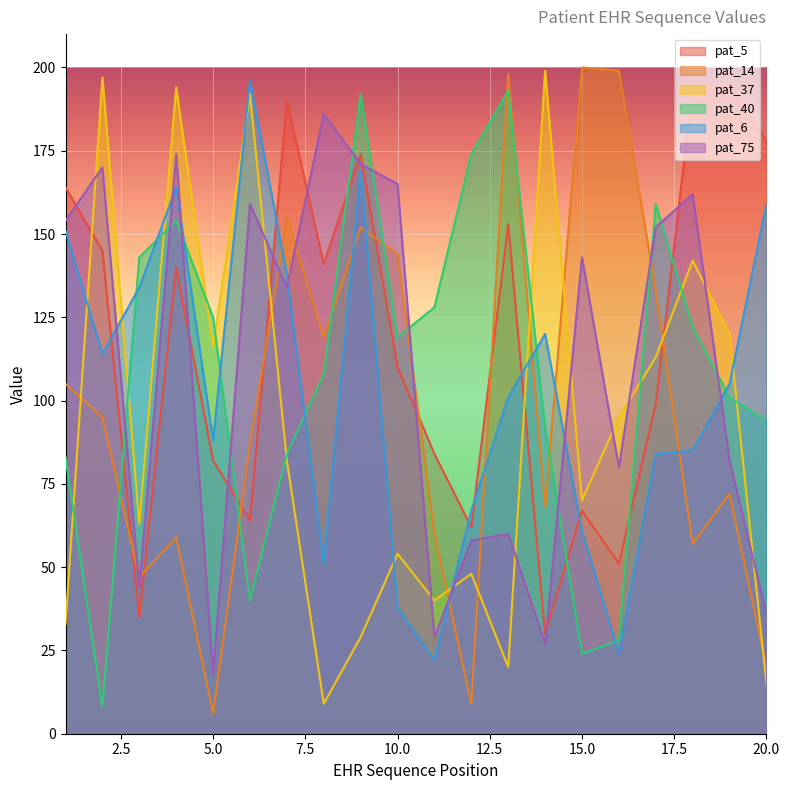

Reading left to right, list all the values displayed in this chart.

pat_5: 164	145	35	140	82	64	190	141	174	110	84	62	153	30	67	51	99	194	195	178
pat_14: 105	95	47	59	6	87	155	119	152	144	60	9	198	68	200	199	133	57	72	20
pat_37: 33	197	63	194	116	192	82	9	29	54	40	48	20	199	70	95	113	142	120	15
pat_40: 83	8	143	154	125	40	84	108	192	119	128	174	193	92	24	28	159	122	101	94
pat_6: 151	114	134	164	88	196	138	51	169	38	22	67	101	120	61	24	84	85	105	159
pat_75: 154	170	44	174	18	159	134	186	171	165	29	58	60	27	143	80	152	162	82	36